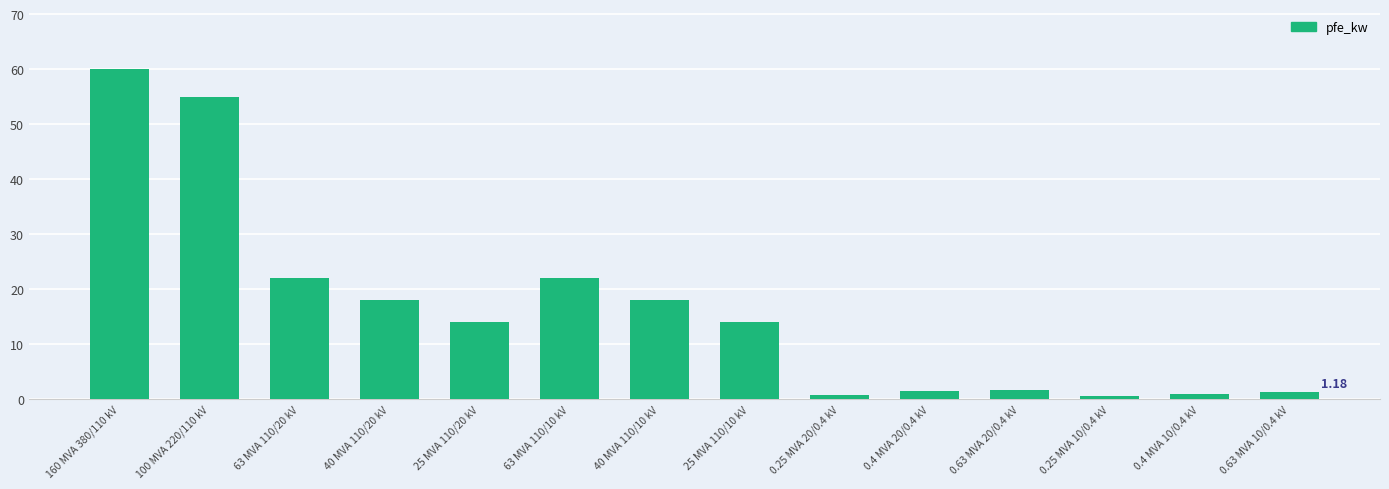

What is the difference between the maximum and minimum values?

59.4